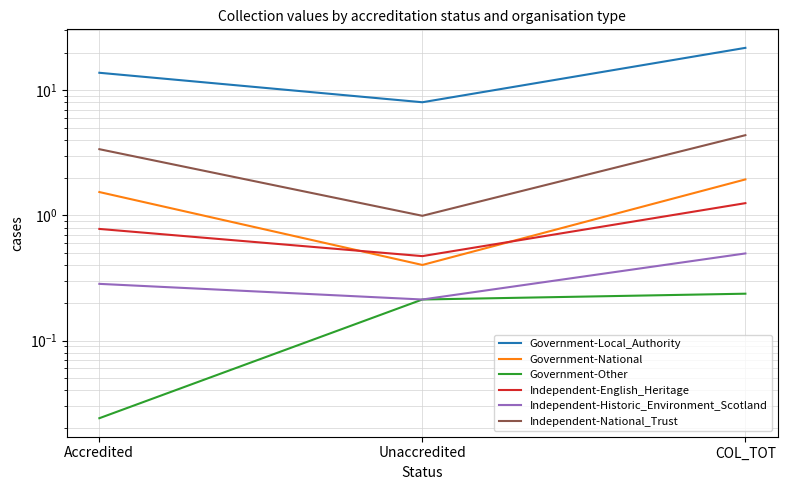

Rank the series by their maximum value, from lowest to highest.

Government-Other, Independent-Historic_Environment_Scotland, Independent-English_Heritage, Government-National, Independent-National_Trust, Government-Local_Authority